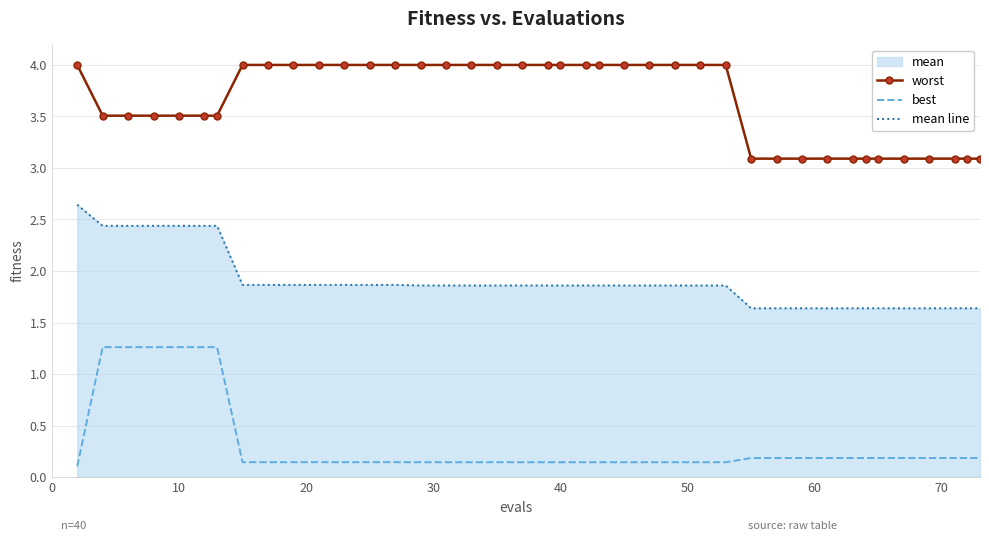

What is the value of the mean line point at the 2nd from the left?

2.4